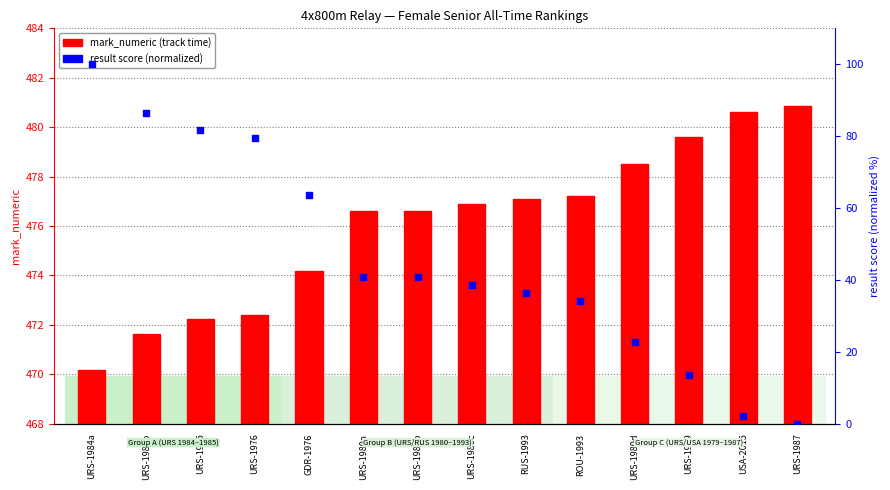

Which series has the largest Y range (max minus min)?

result score (normalized)